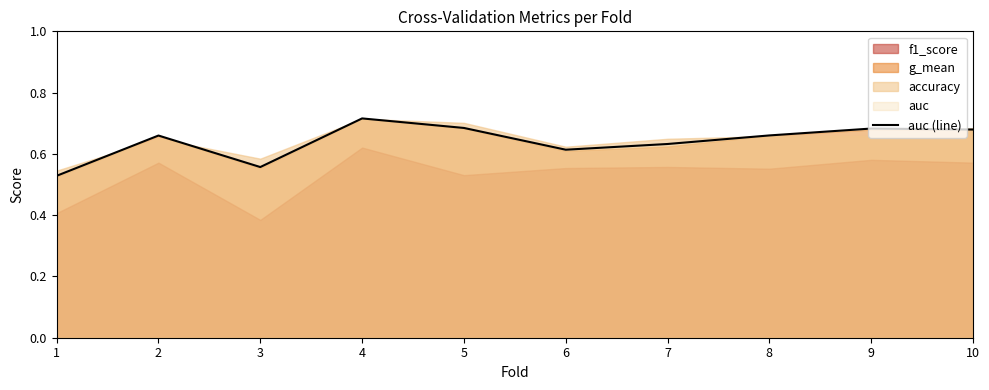

What is the change in value from 5 to 6?

-0.1